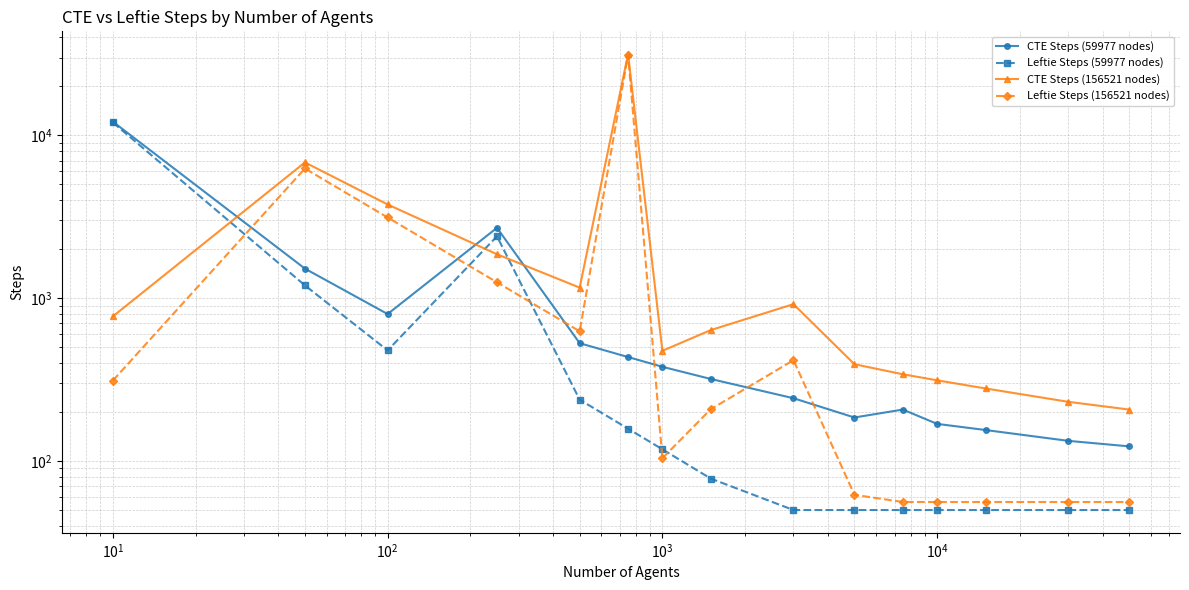

Reading left to right, list all the values displayed in this chart.

CTE Steps (59977 nodes): 12133	1519	799	2705	529	435	379	319	243	185	207	169	155	133	123
Leftie Steps (59977 nodes): 11994	1198	478	2398	238	158	118	78	50	50	50	50	50	50	50
CTE Steps (156521 nodes): 773	6821	3763	1861	1161	31537	475	637	919	393	341	313	279	231	207
Leftie Steps (156521 nodes): 312	6260	3130	1252	626	31304	104	208	416	62	56	56	56	56	56